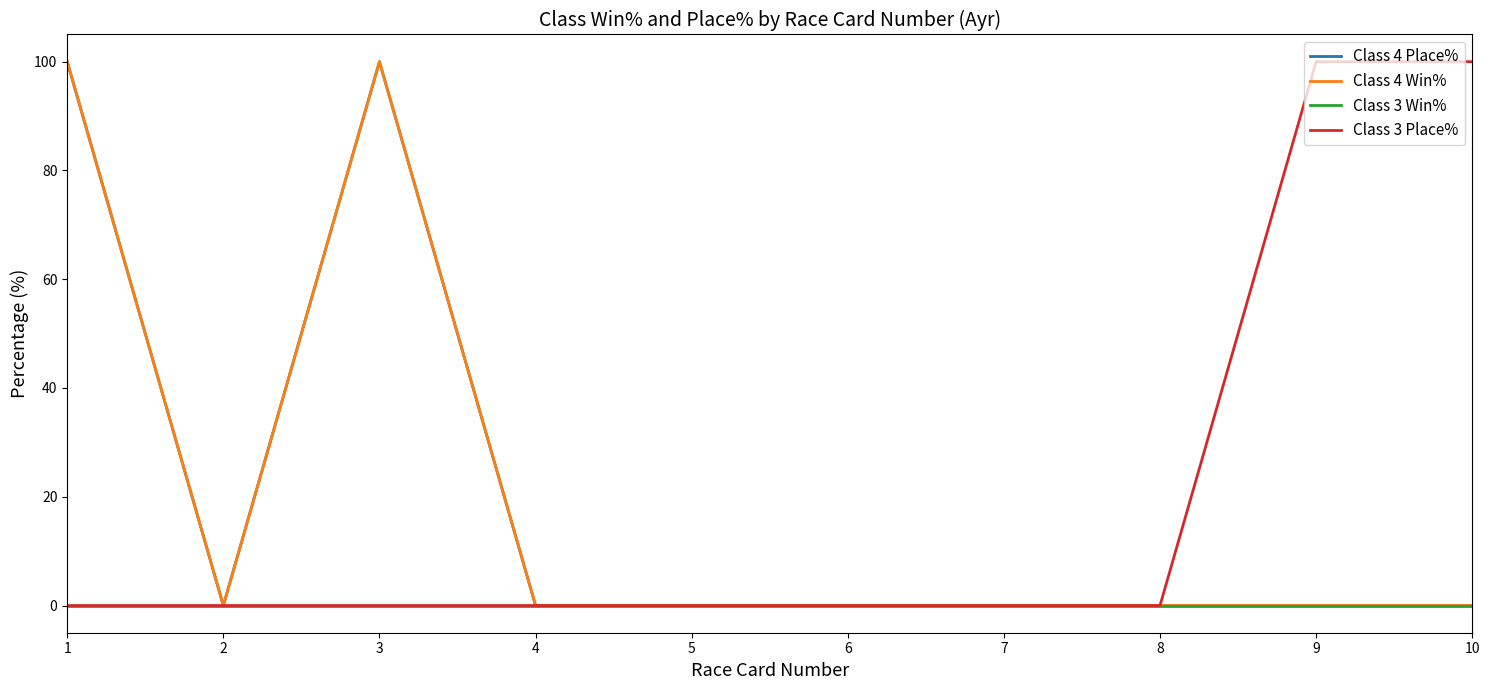

Is this an area chart (filled region under the line)?

No